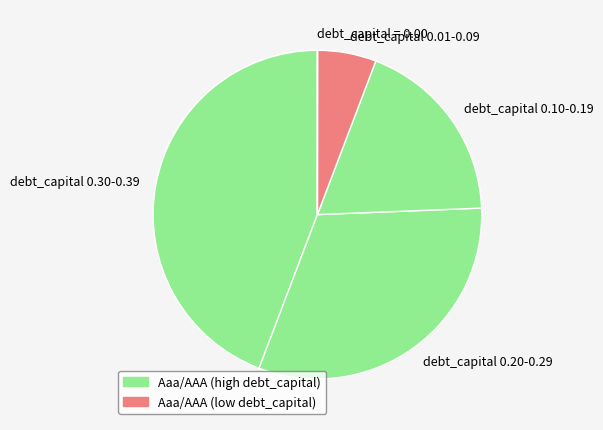

Which slice is the largest?

debt_capital 0.30-0.39